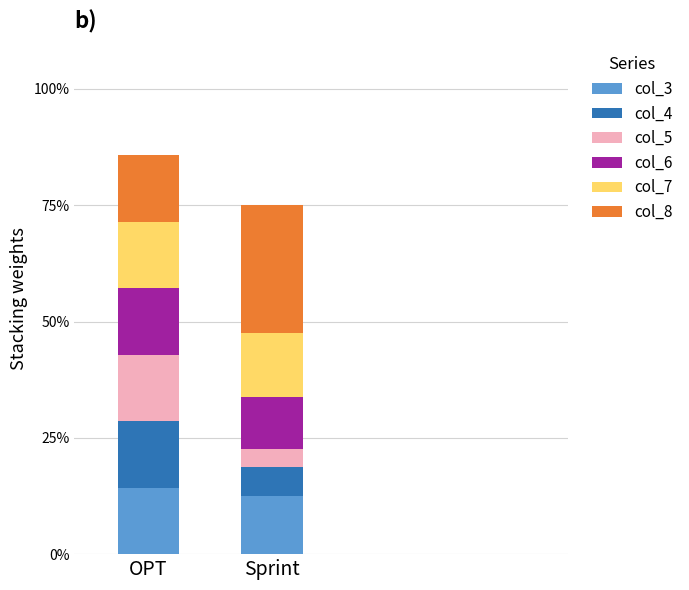

Are the bars horizontal?

No